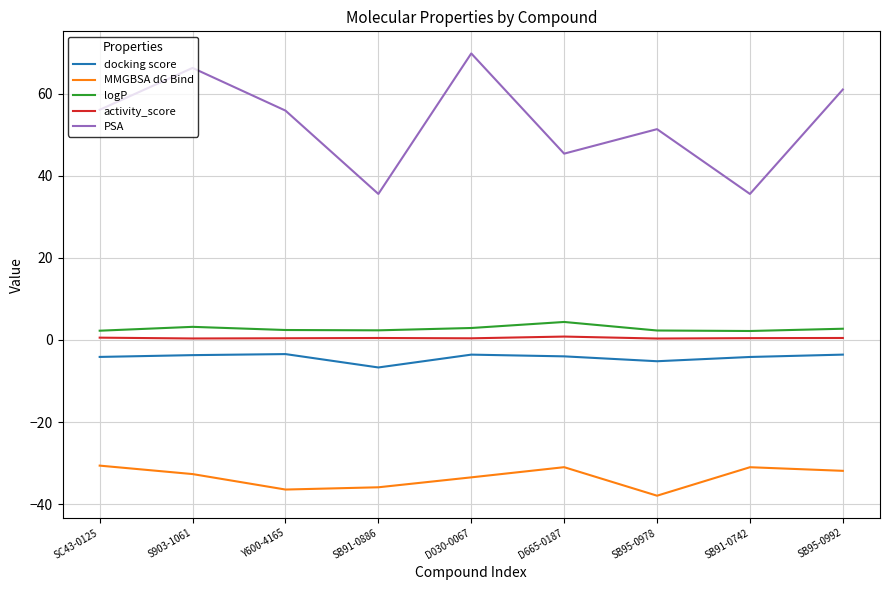

At Y600-4165, list the series in order from smallest to largest.

MMGBSA dG Bind, docking score, activity_score, logP, PSA